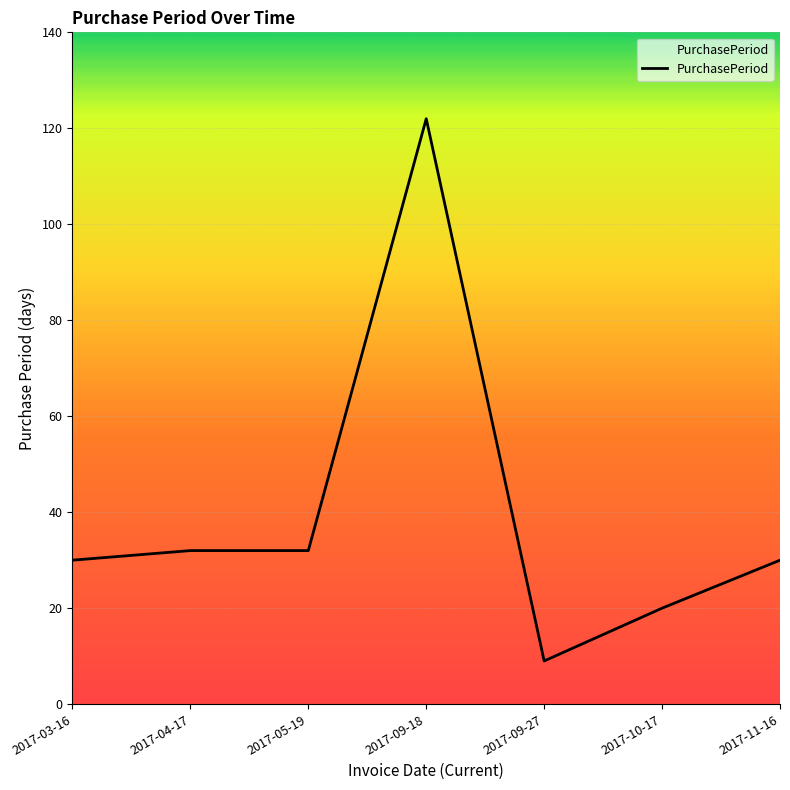

The value at 2017-10-17 is 27. True or false?

False